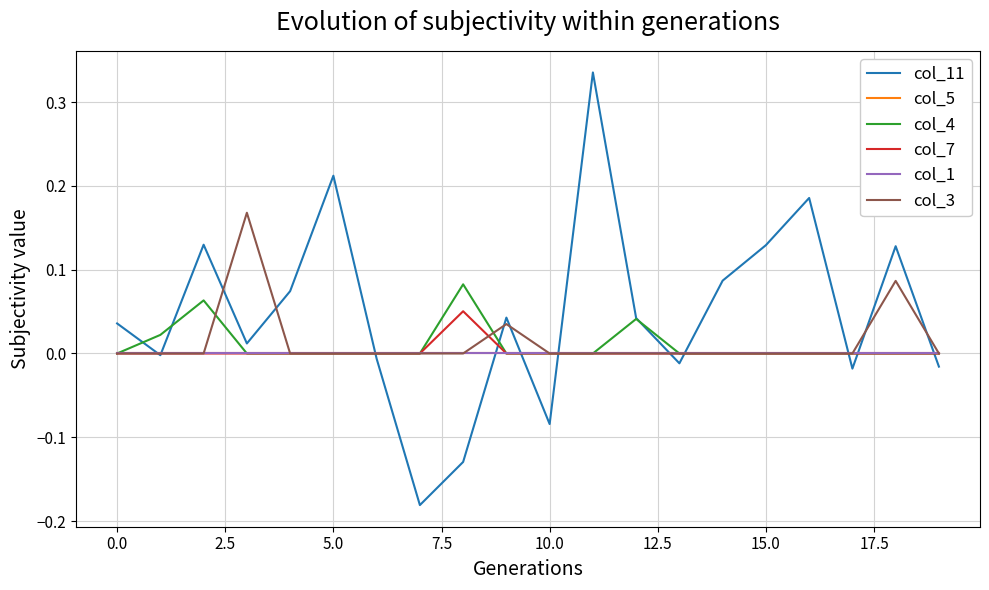

Is this an area chart (filled region under the line)?

No